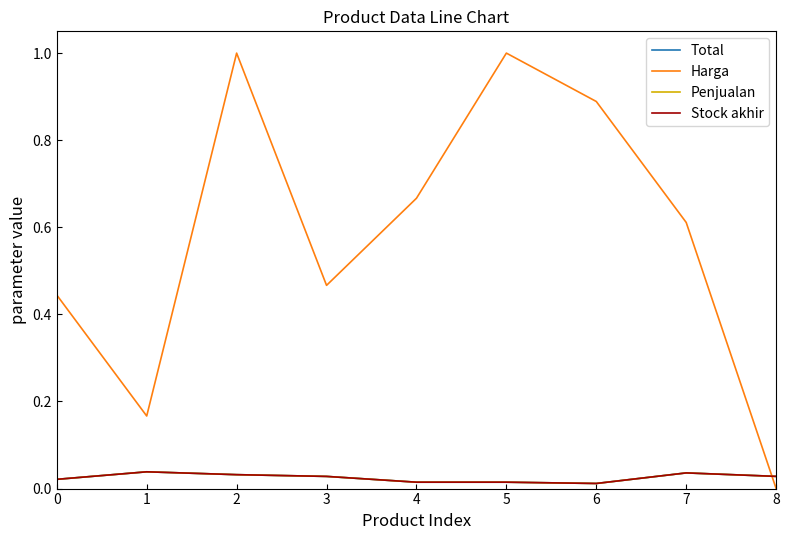

Is the value of Total at 3 greater than the value of Stock akhir at 7?

No